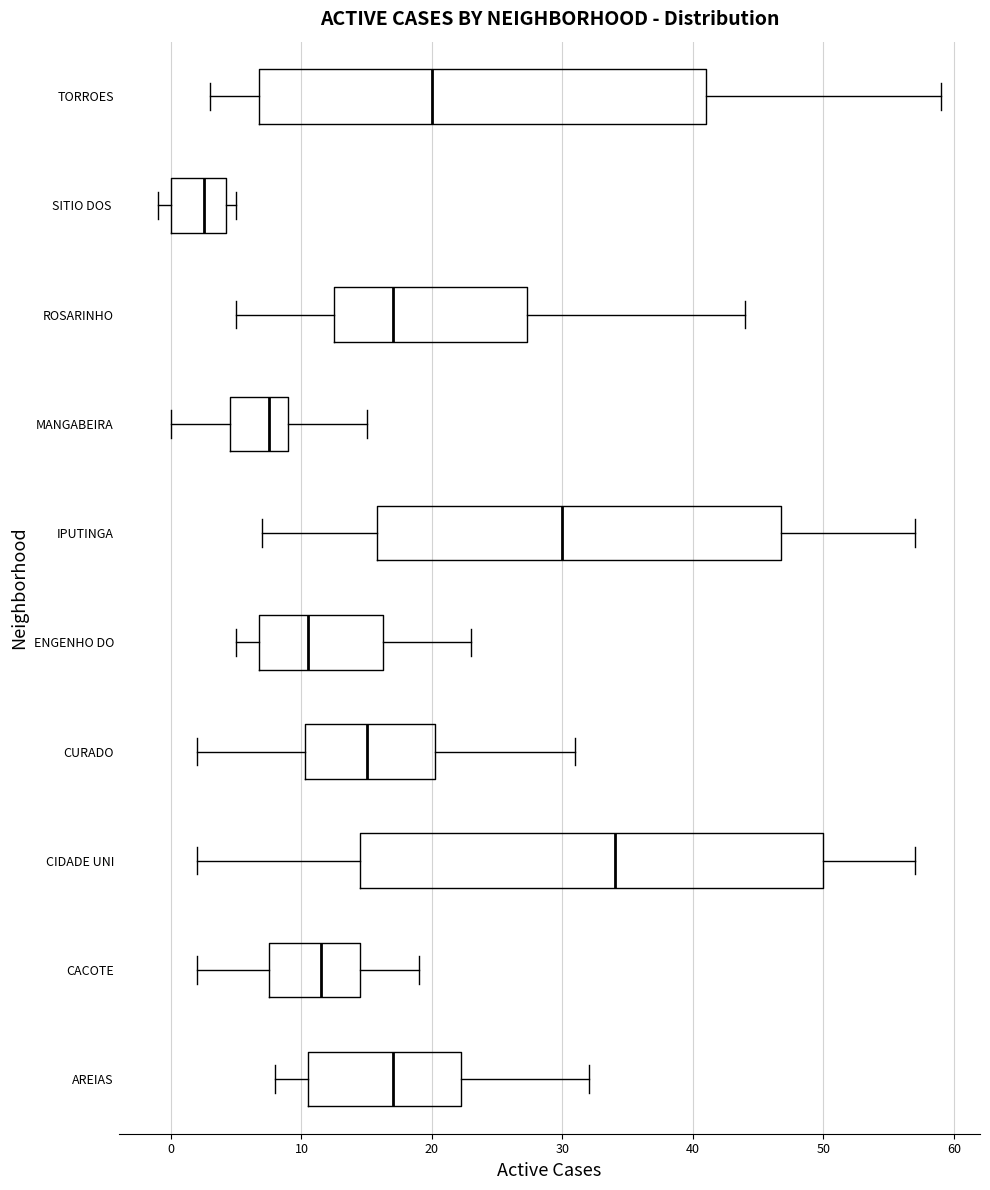

Which box's median line is the furthest to the left?

SITIO DOS